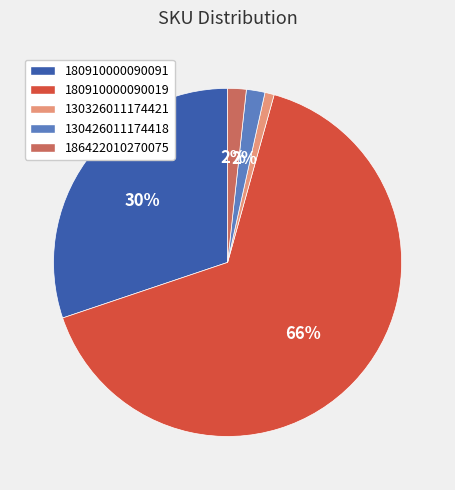

Is the sum of 186422010270075 and 180910000090019 greater than half?

Yes